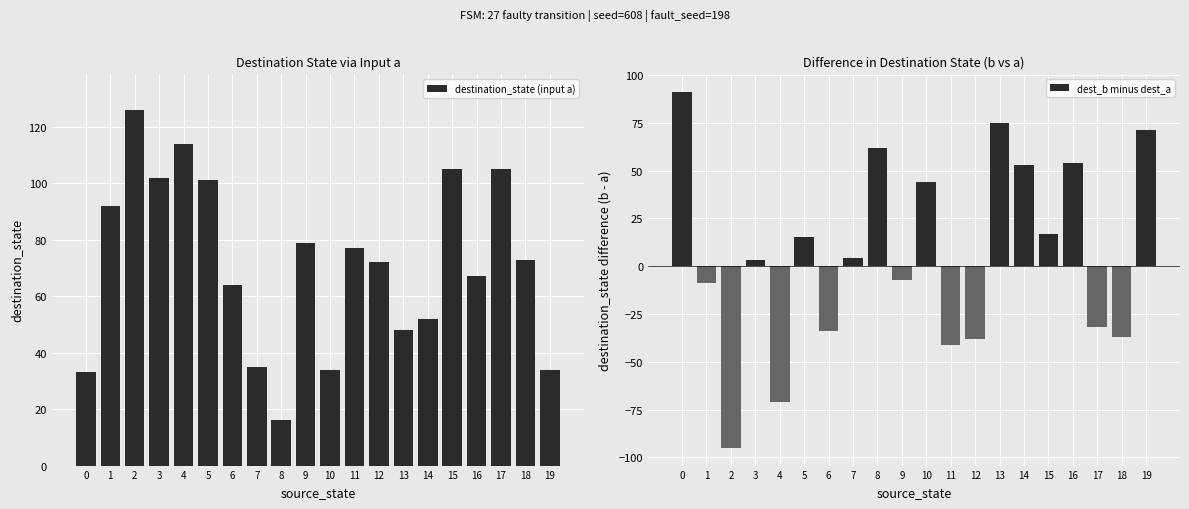

What is the value of the destination_state (input a) bar at the 11th from the left?

34